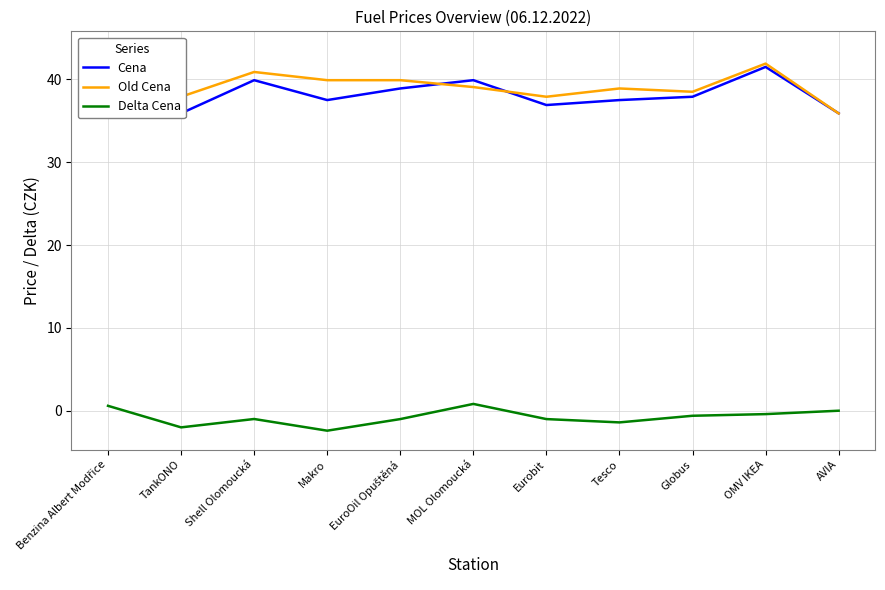

In Old Cena, how many points are lower than both neighbors (excluding endpoints)?

3